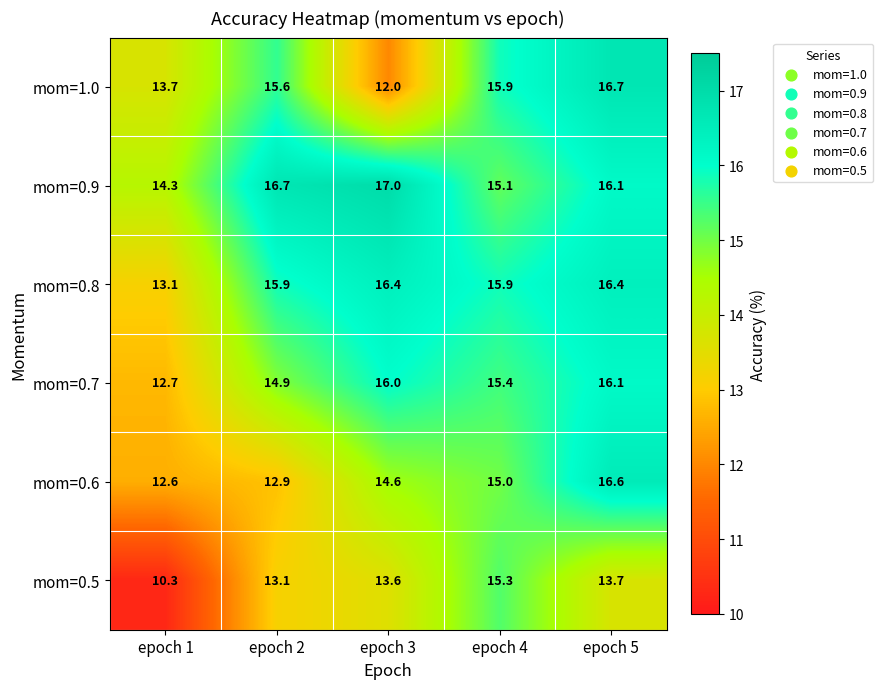

Which label corresponds to the largest value in the chart?

epoch 3